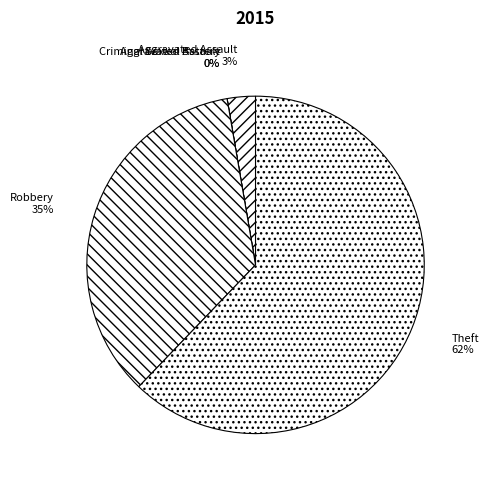

Which category has the biggest portion of the pie?

Theft